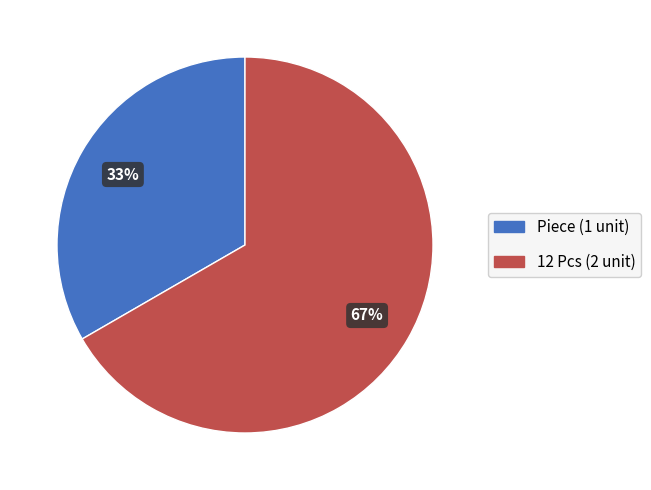

Approximately how many times larger is the value at 12 Pcs compared to Piece?

2.0